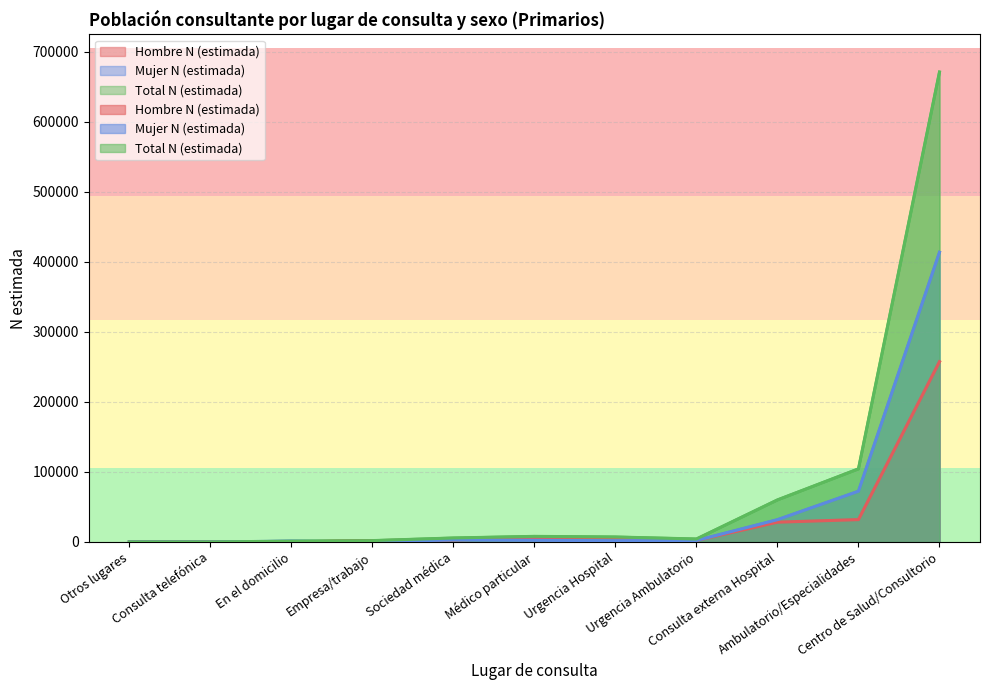

True or false: Mujer N (estimada) has a value of 689 at En el domicilio.

False